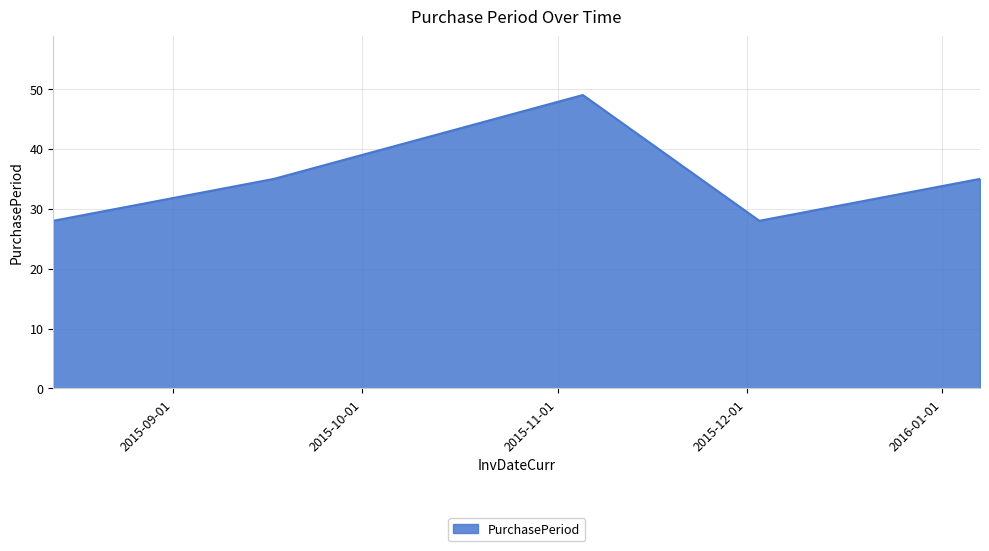

Count the values in the range 28 to 35.

4